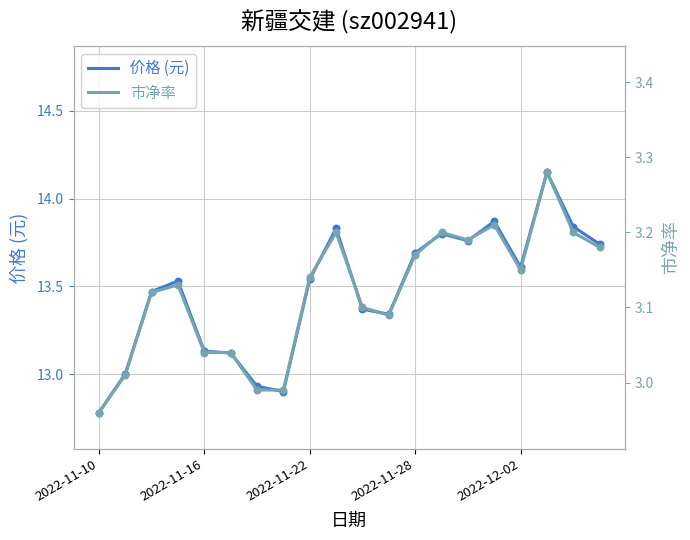

What are all the series names shown in the legend?

价格 (元), 市净率